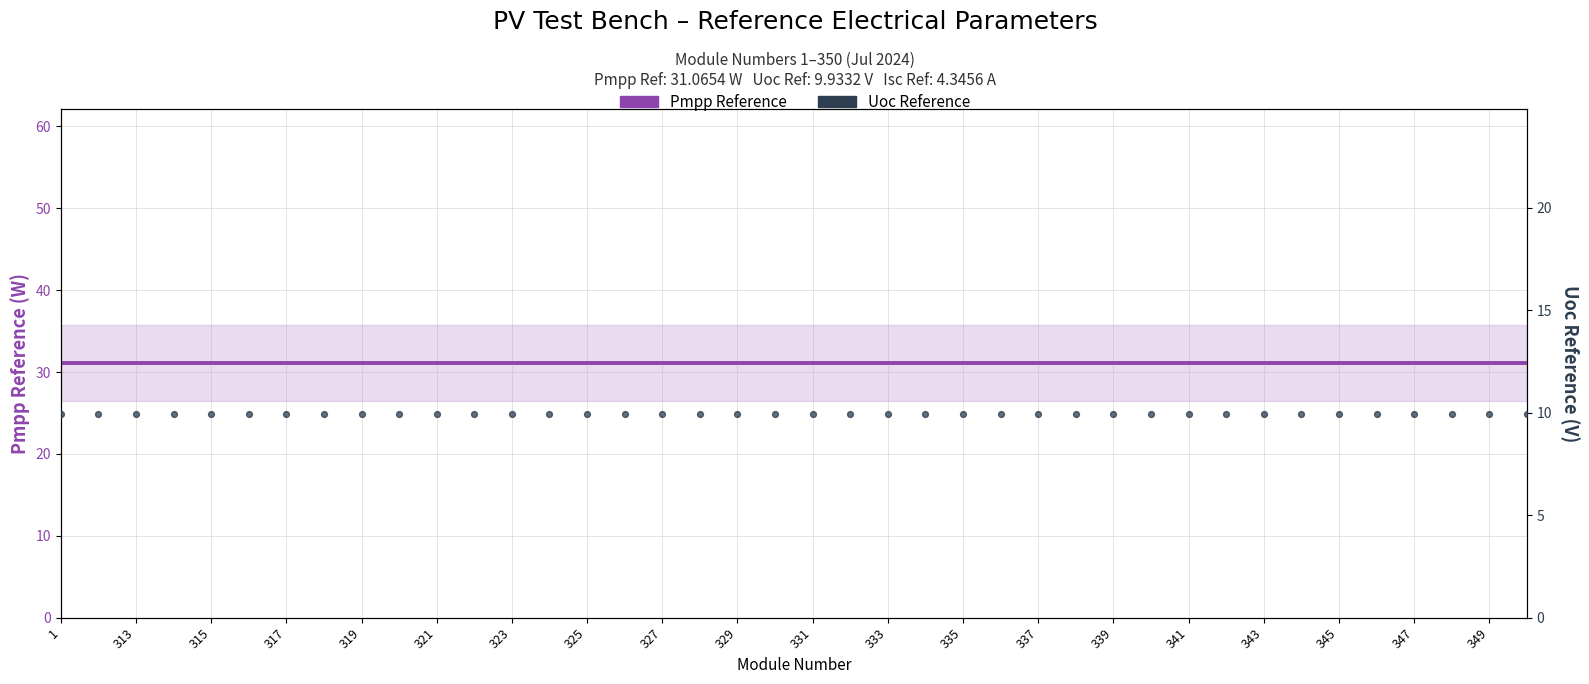

Which series reaches the minimum Y coordinate?

Uoc Reference